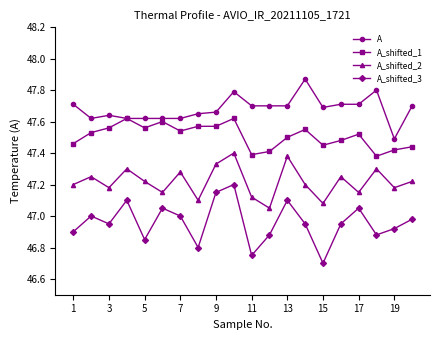

What is the sum of all A values?

953.6